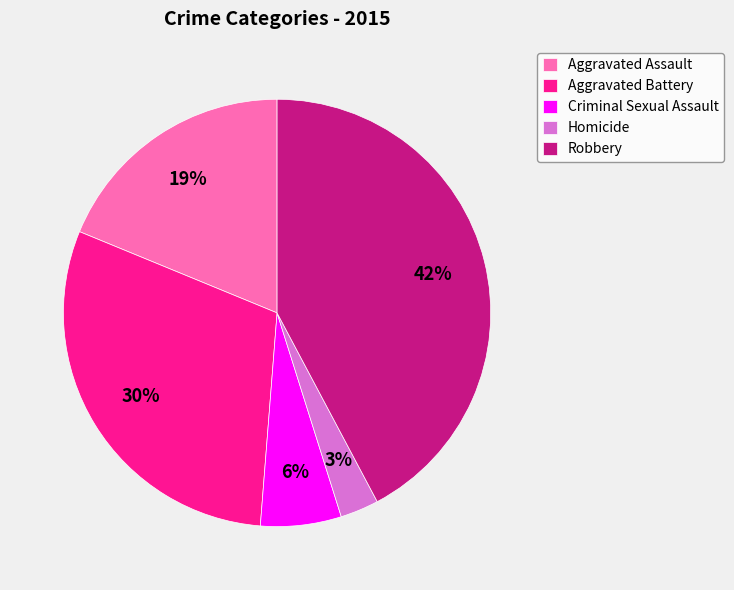

Is Homicide the majority of the pie?

No